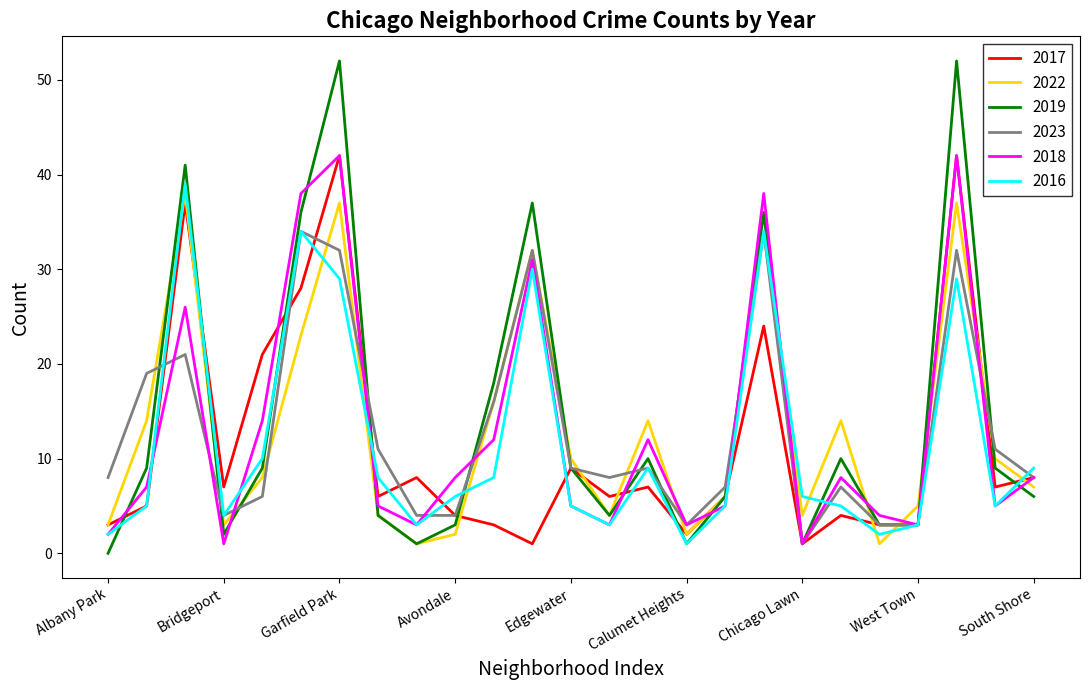

What is the greatest value displayed?

52